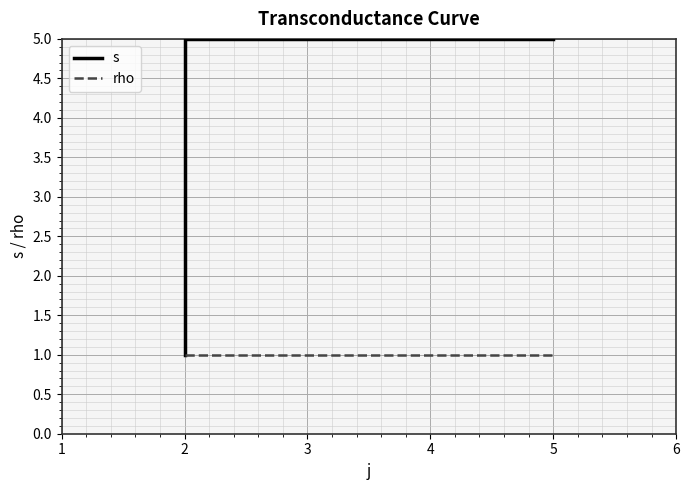

What is the minimum value for rho?

1